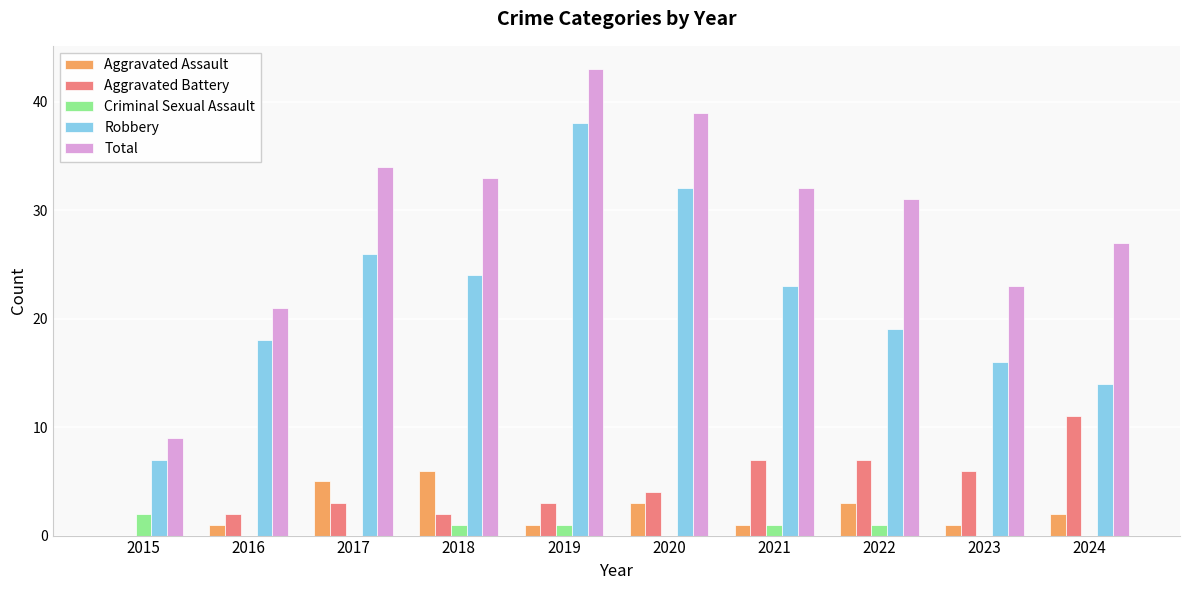

At which label does Robbery reach its peak?

2019